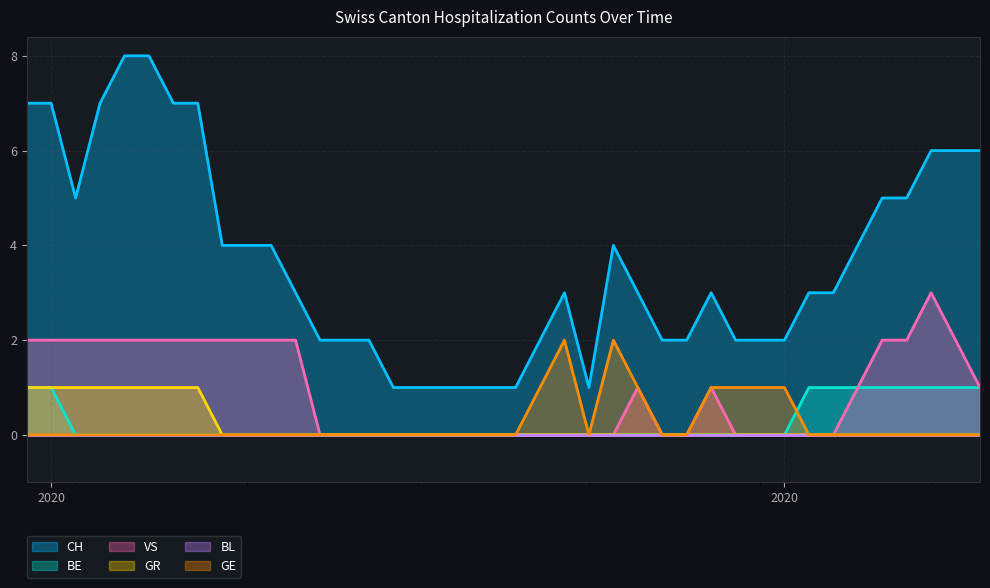

What is the difference between the maximum and minimum values in the VS series?

3